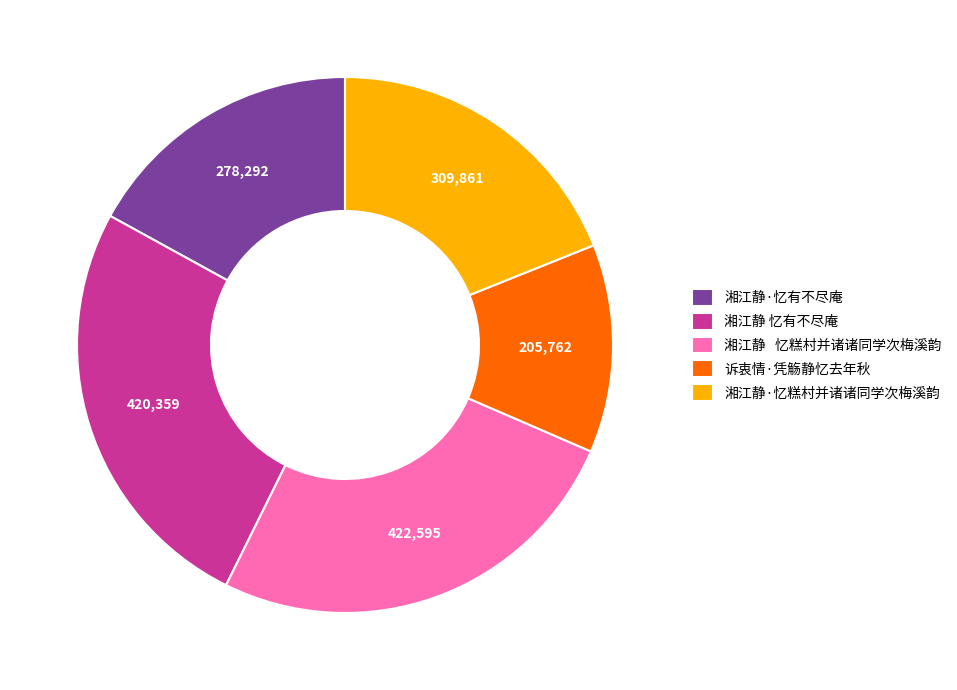

Which category has the smallest portion of the pie?

诉衷情·凭觞静忆去年秋